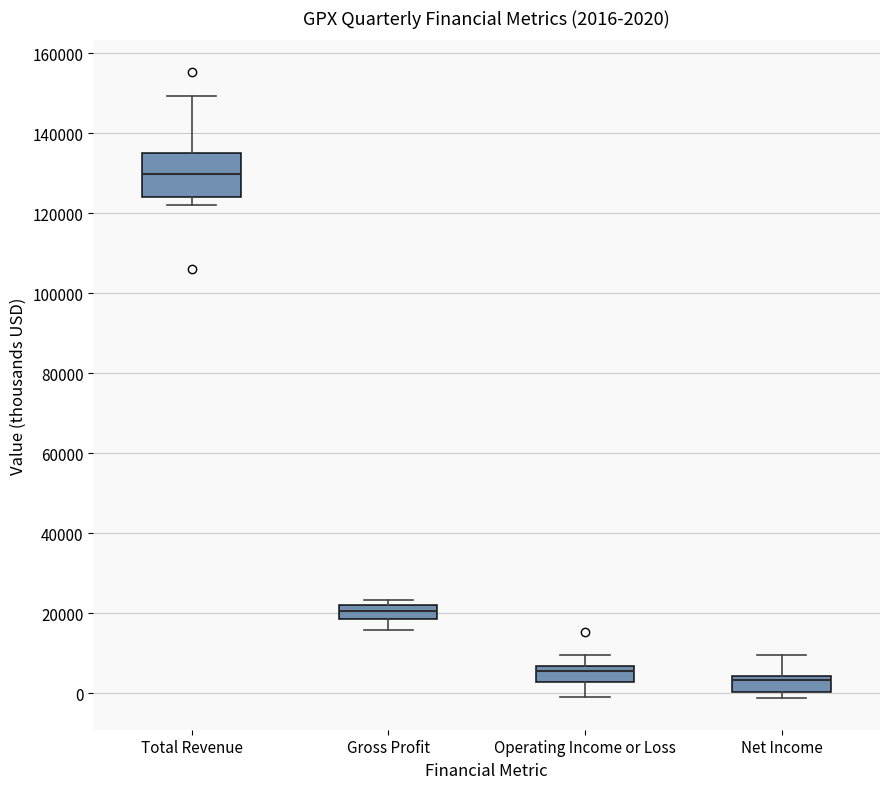

Which box is the tallest, from its lower edge to its upper edge?

Total Revenue